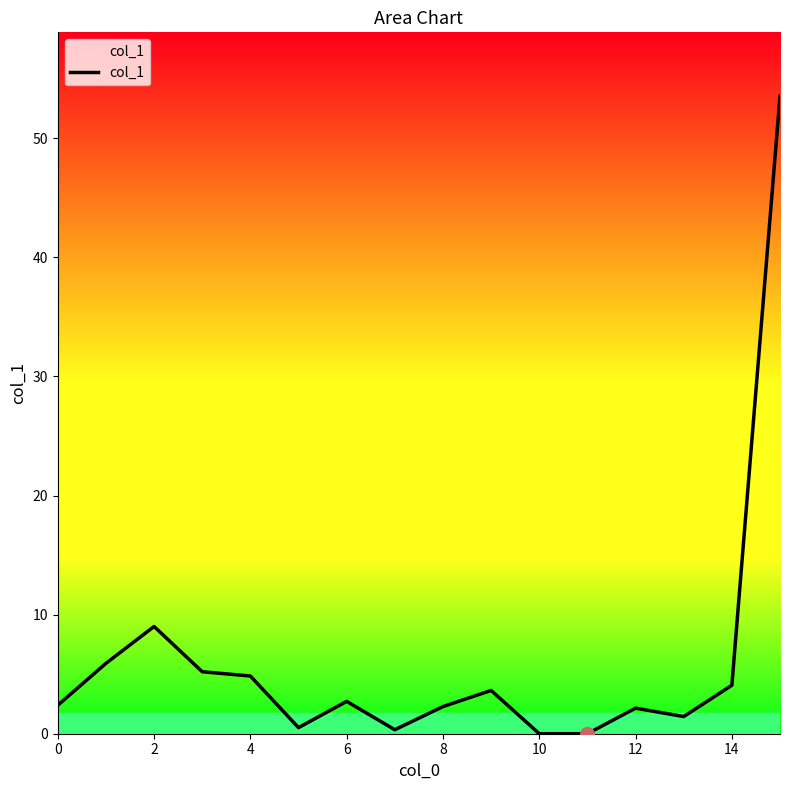

How many series are shown in this chart?

1